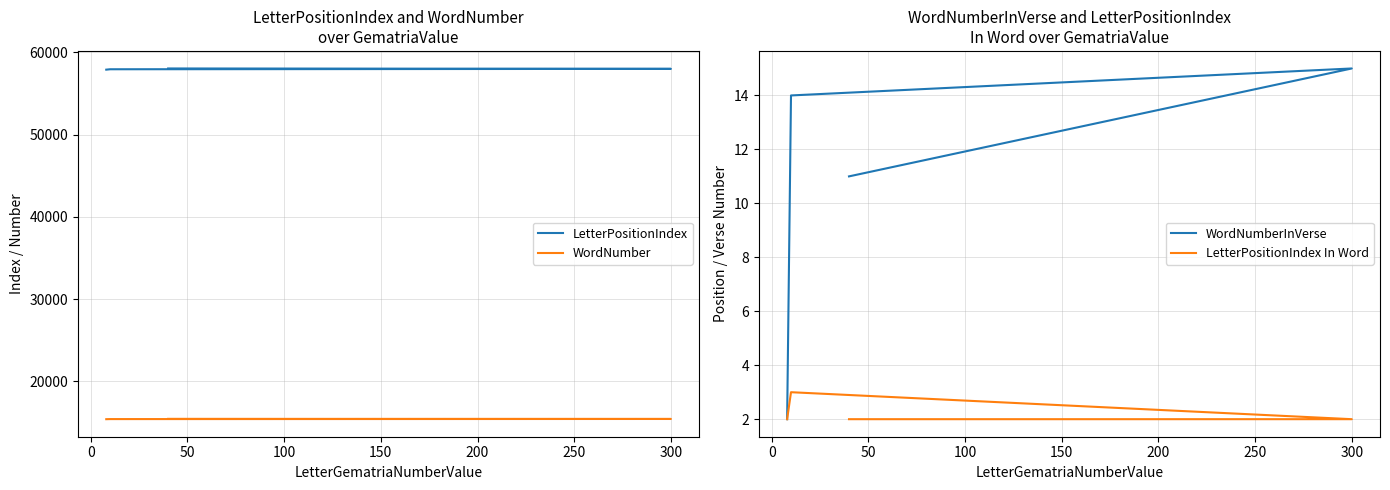

Reading left to right, what are all the values shown in this chart?

LetterPositionIndex: 58053	58005	57957	57909
WordNumber: 15437	15423	15408	15396
WordNumberInVerse: 11	15	14	2
LetterPositionIndex In Word: 2	2	3	2